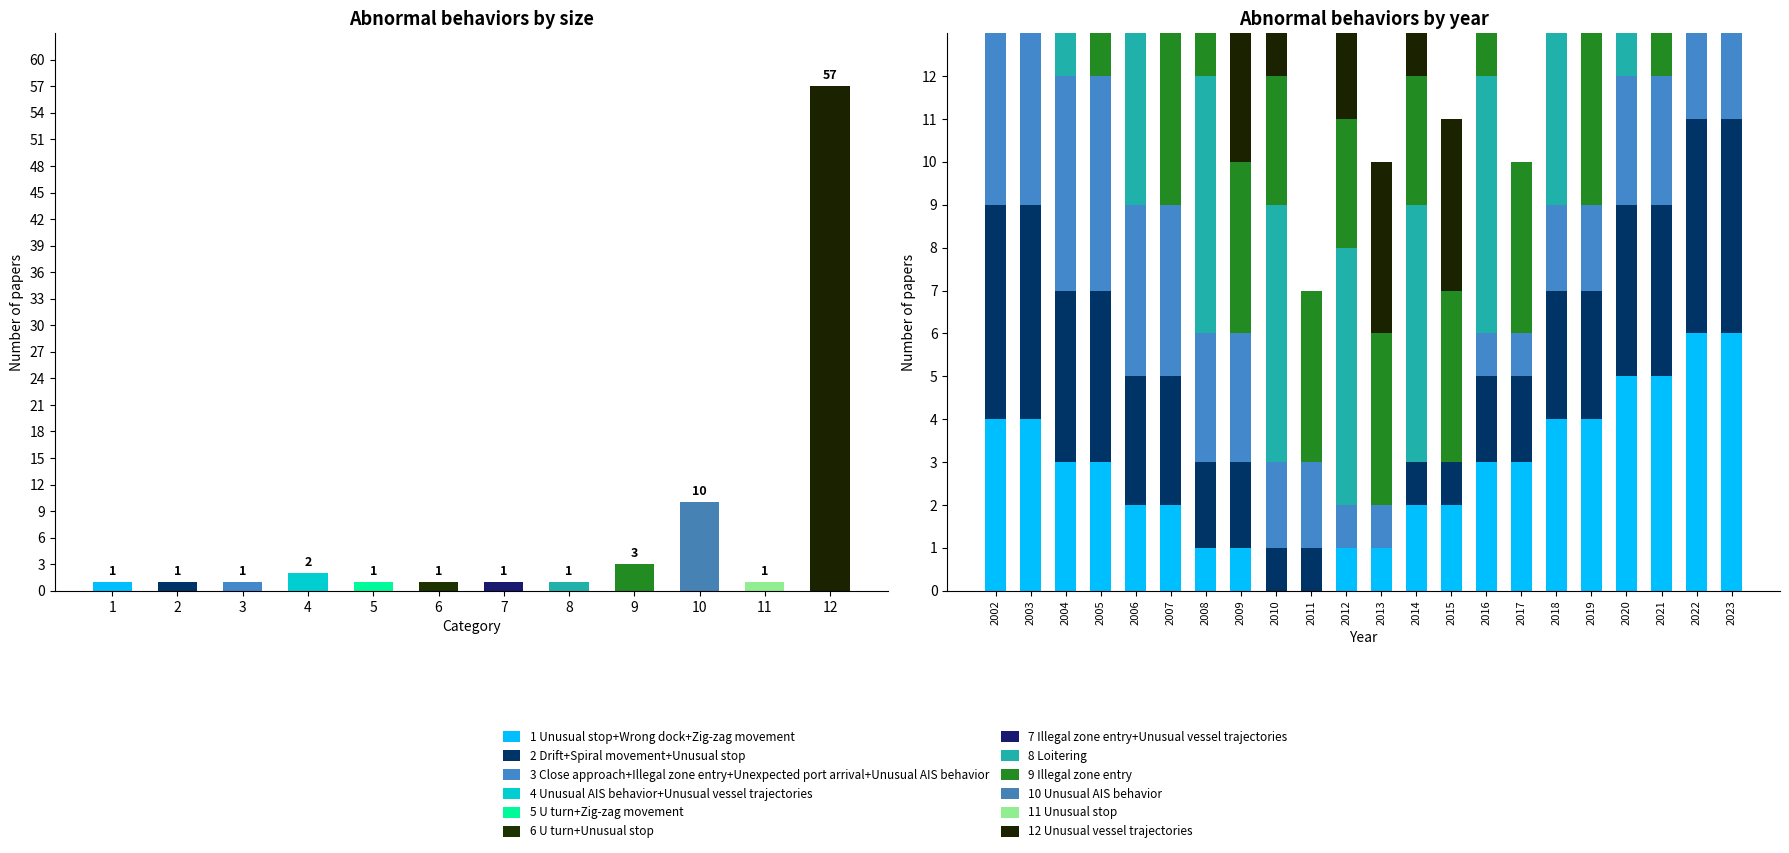

Which series changed the most between 2014 and 2021?

8 Loitering